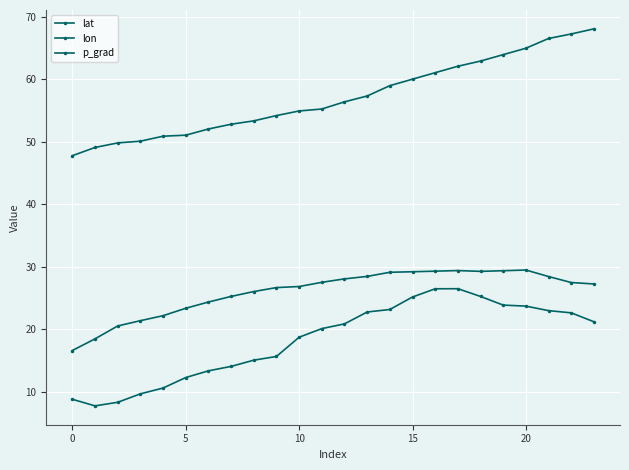

How many lines are shown in the chart?

3